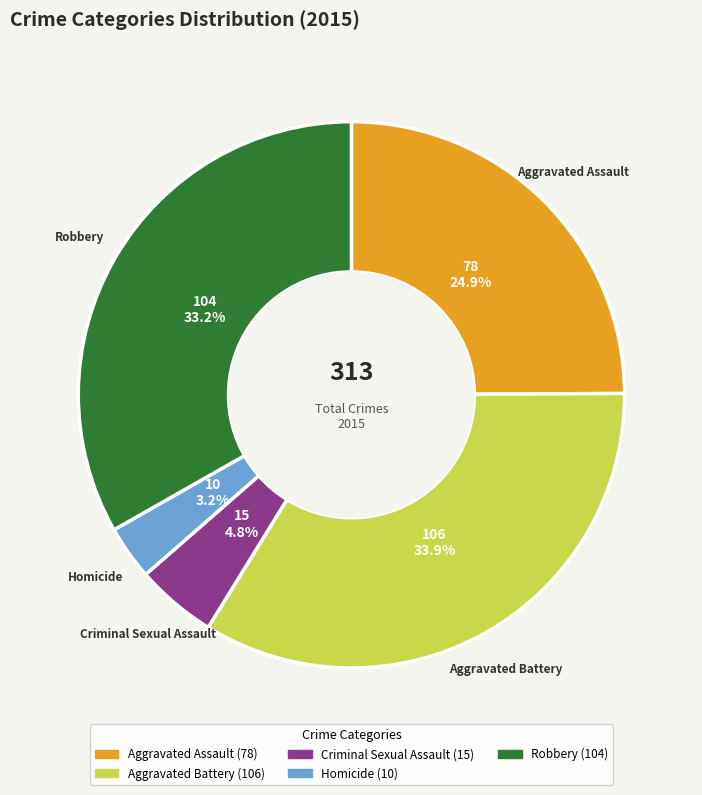

To the nearest percent, what portion does Homicide represent?

3%